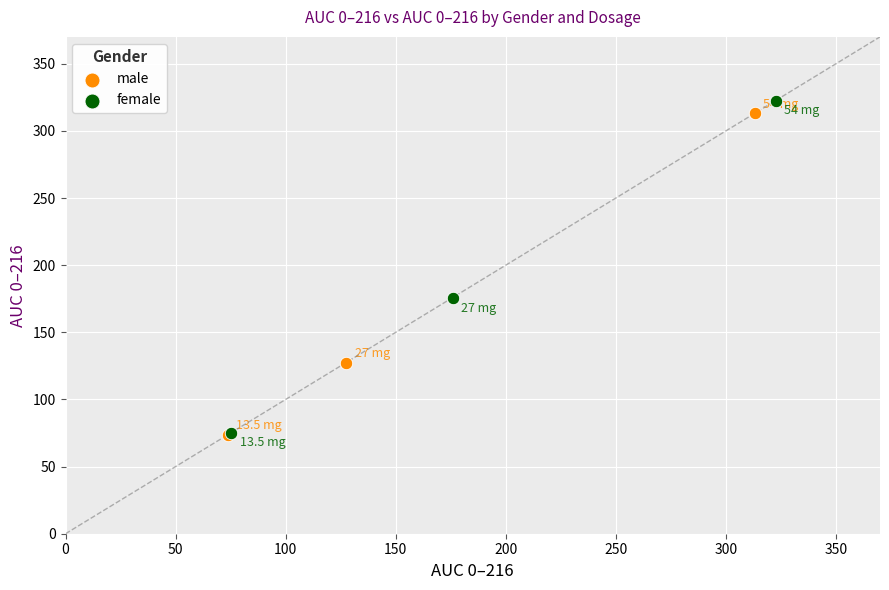

Which series has the largest Y range (max minus min)?

female